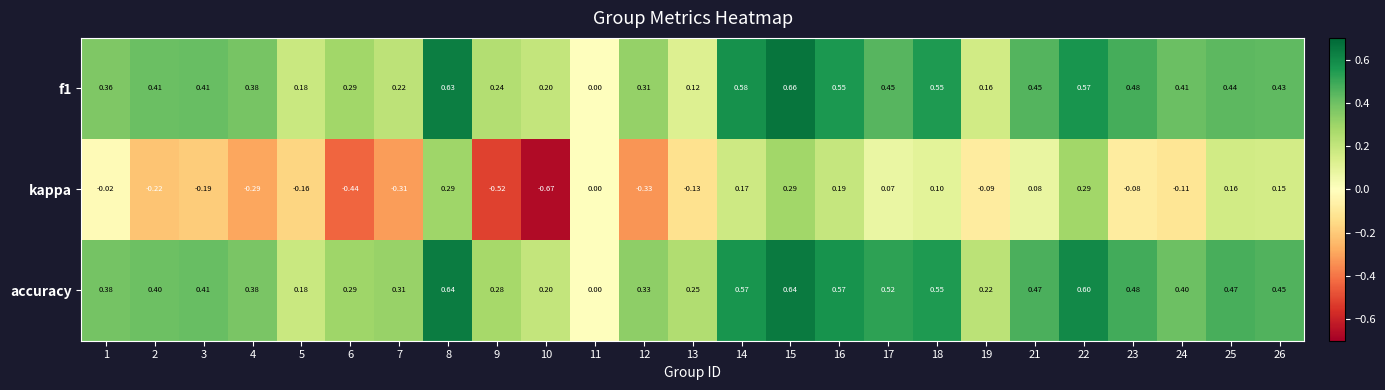

Which series has the widest spread of values?

kappa